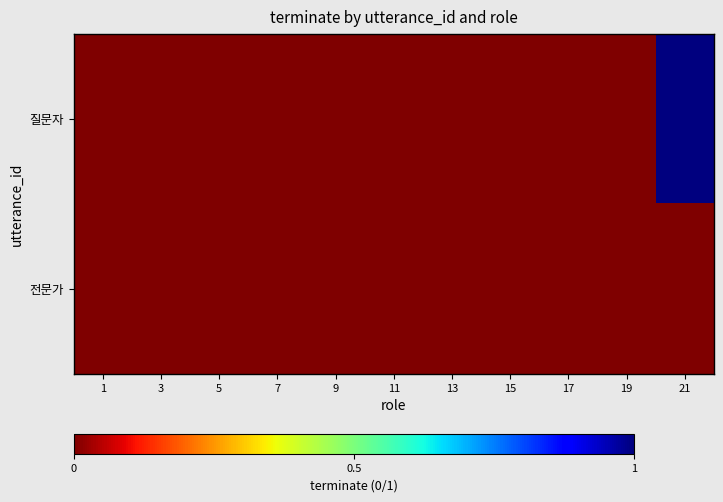

Which series has the largest range (max minus min)?

질문자